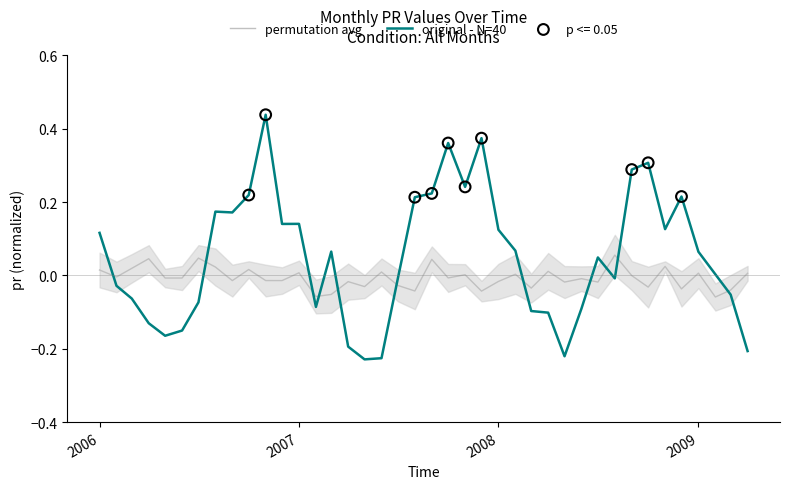

At how many categories does at least one series exceed 0?

29